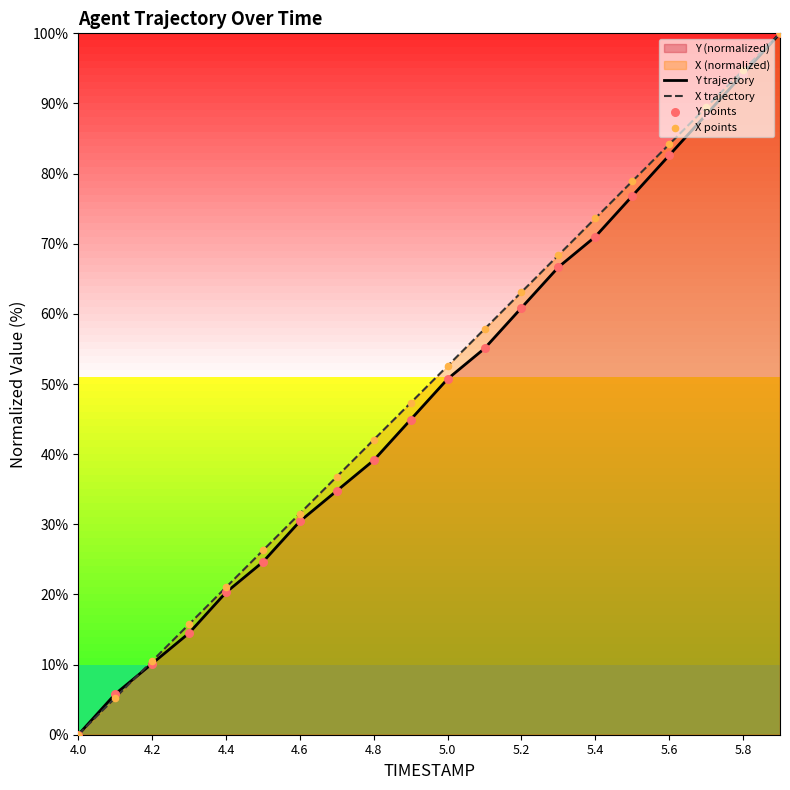

Which series reaches the minimum Y coordinate?

Y trajectory